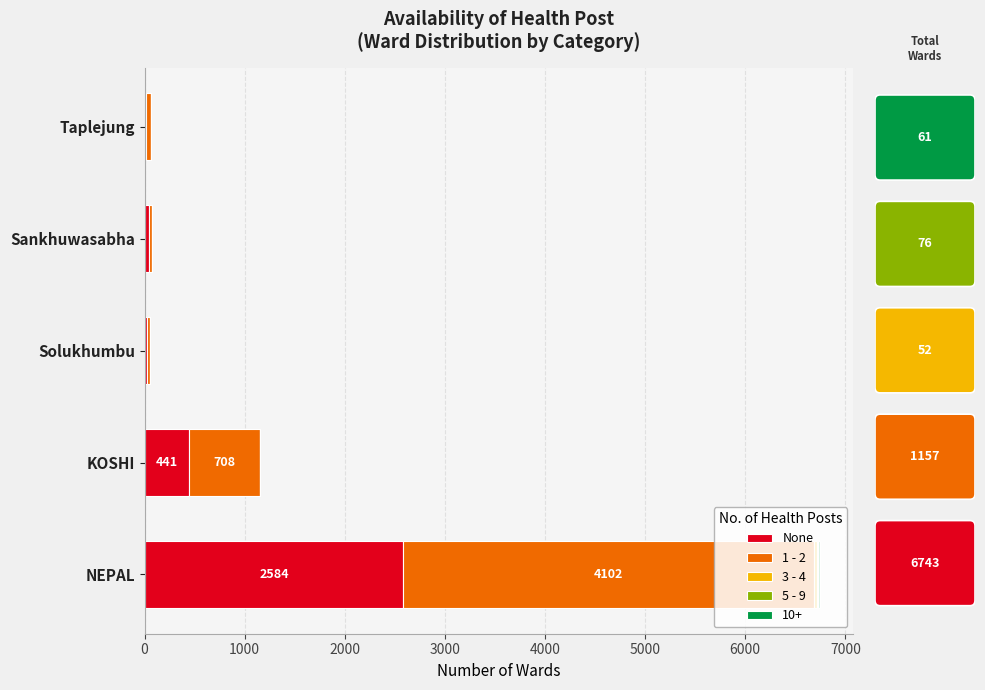

At which category is the sum across all series the highest?

NEPAL